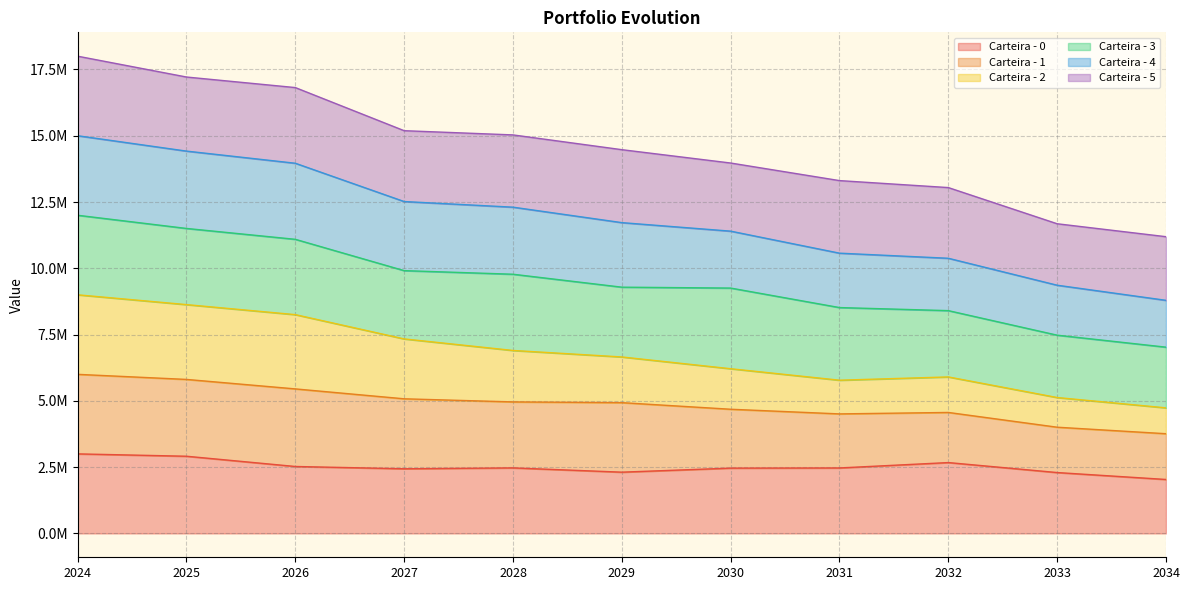

At which label does Carteira - 0 first exceed 2469157?

2024